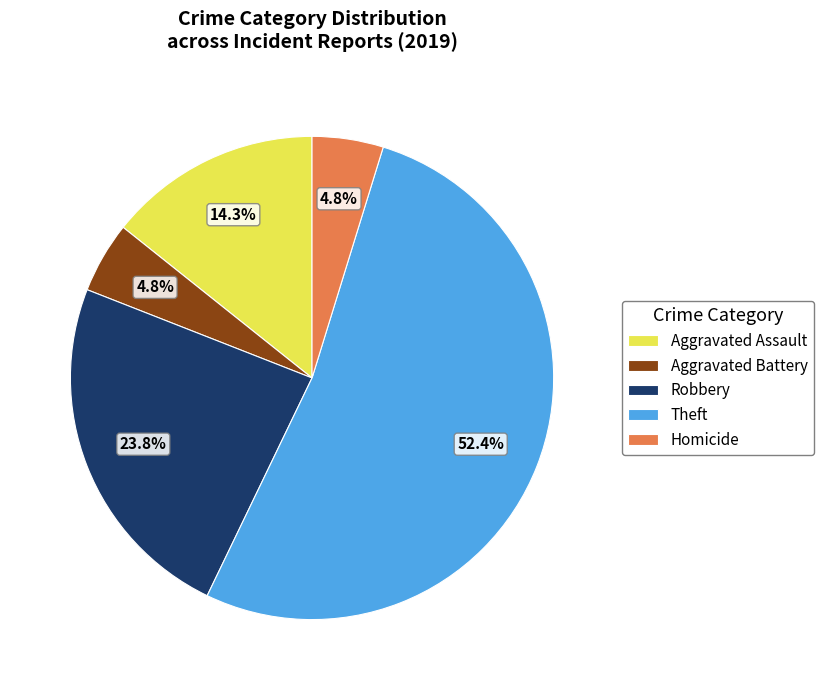

To the nearest percent, what is the difference between the largest and smallest slice percentages?

48%